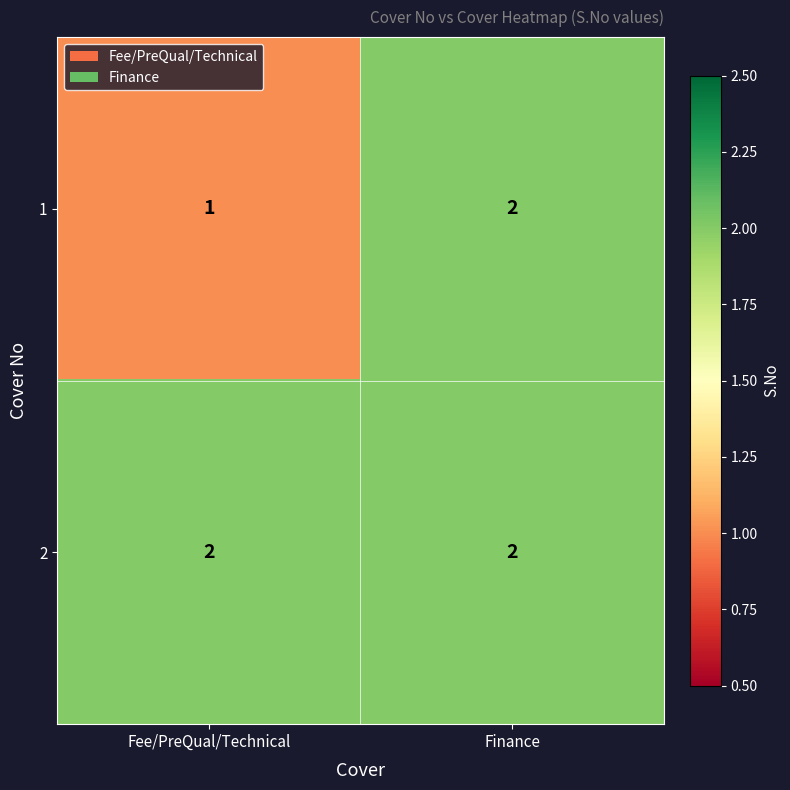

What is the sum of all 2 values?

4